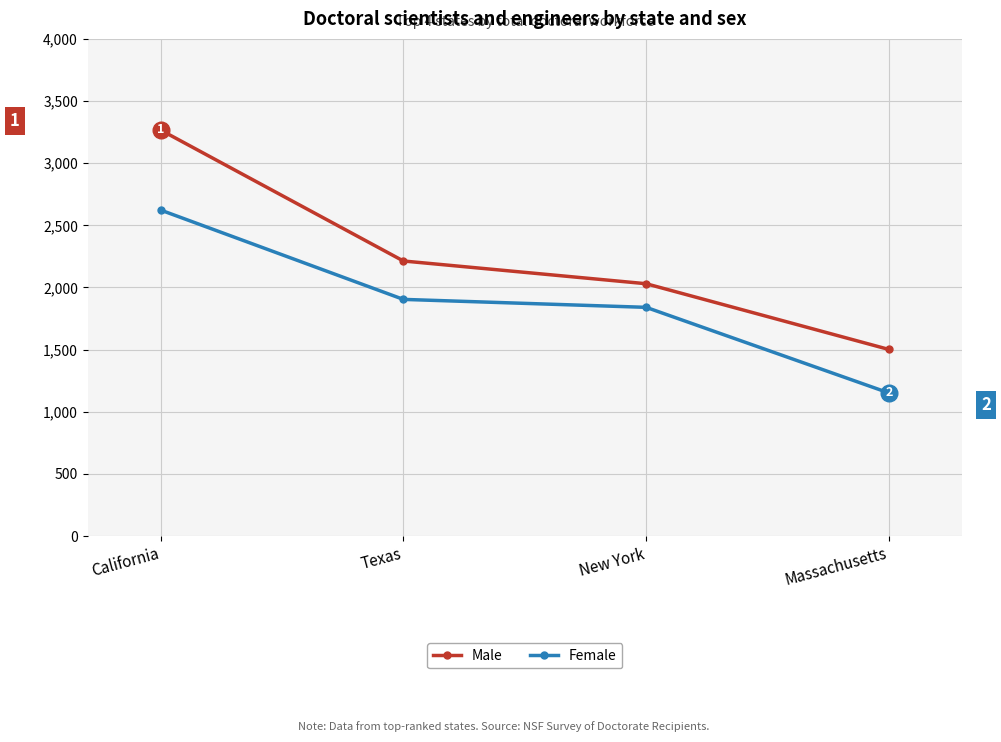

How many values in the Female series are below 1904?

2